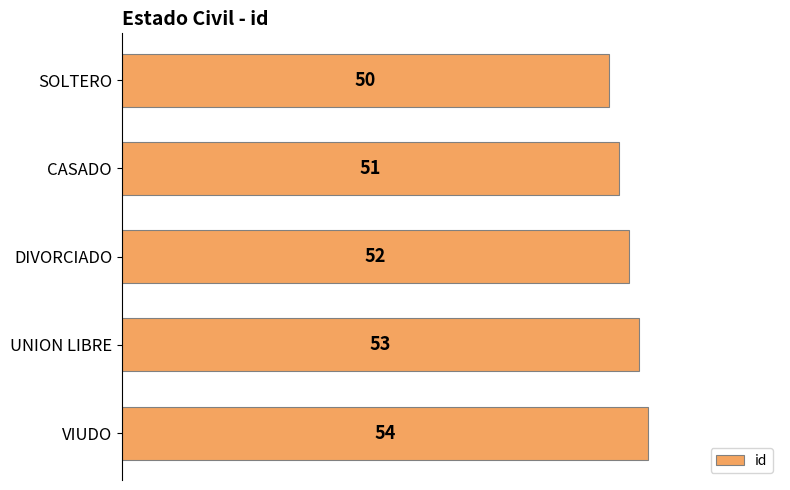

Reading bottom to top, transcribe all the data shown in this chart.

54	53	52	51	50